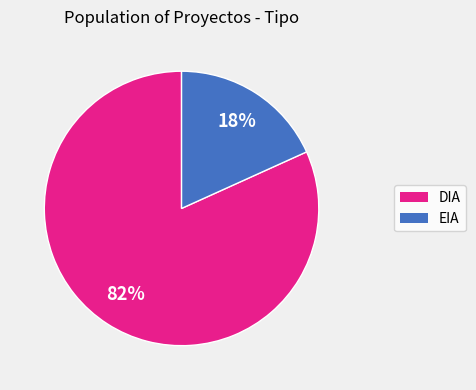

To the nearest percent, what is the combined percentage of DIA and EIA?

100%